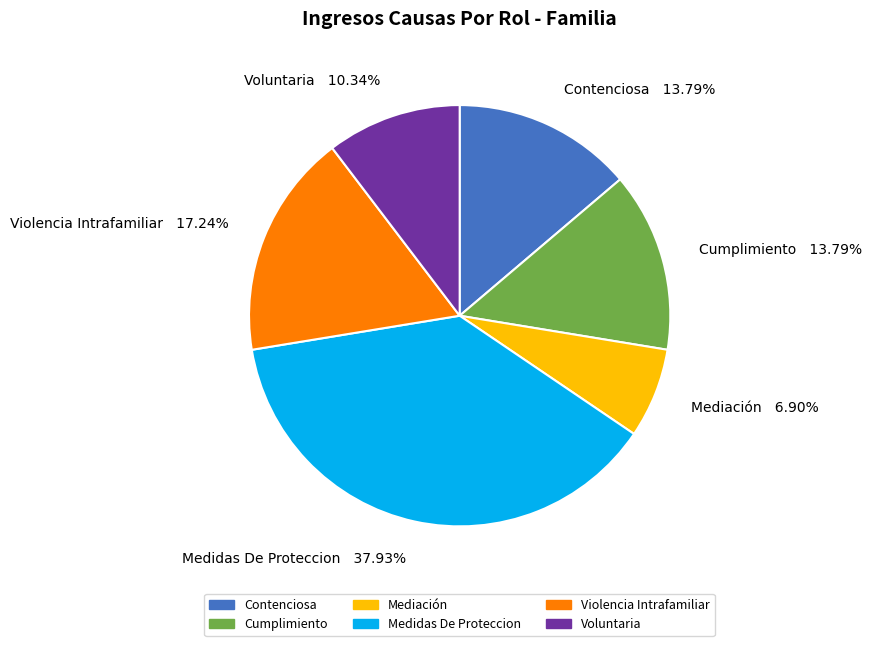

How many slices are in this pie chart?

6